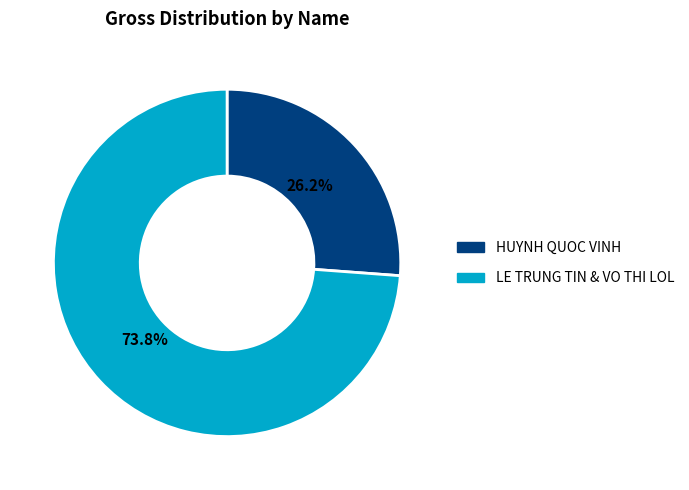

To the nearest percent, what is the average slice percentage?

50%